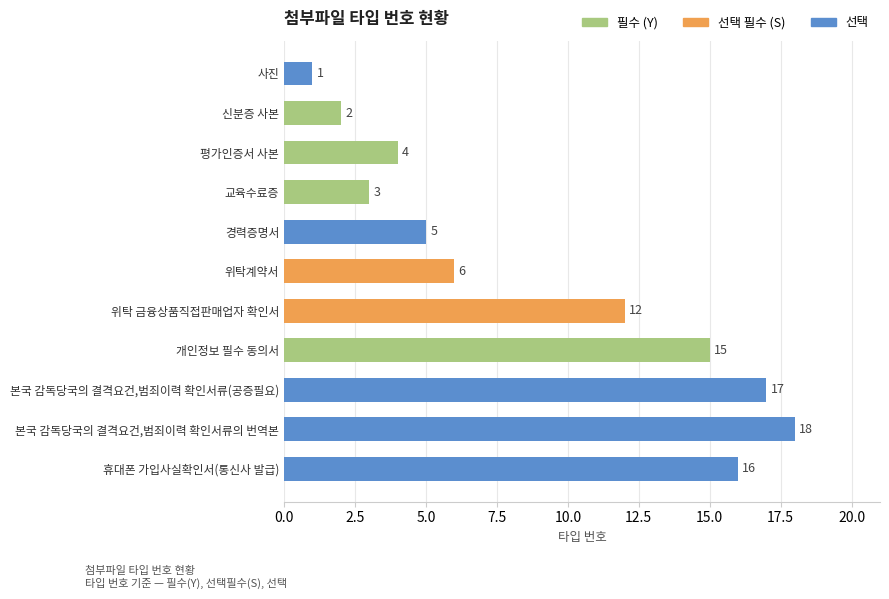

Which has a higher value, 휴대폰 가입사실확인서(통신사 발급) or 개인정보 필수 동의서?

휴대폰 가입사실확인서(통신사 발급)